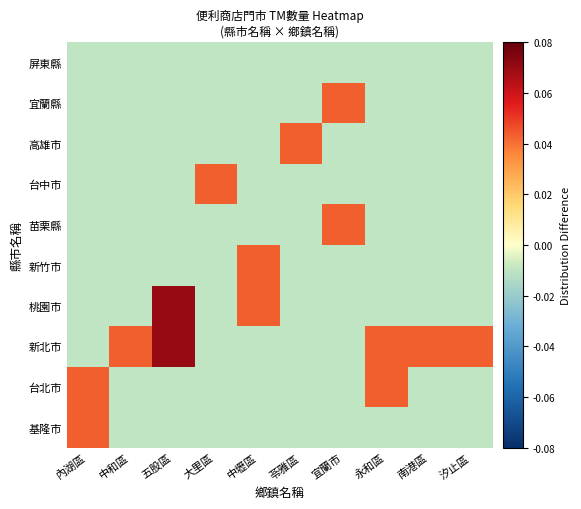

How many data points does each series have?

10